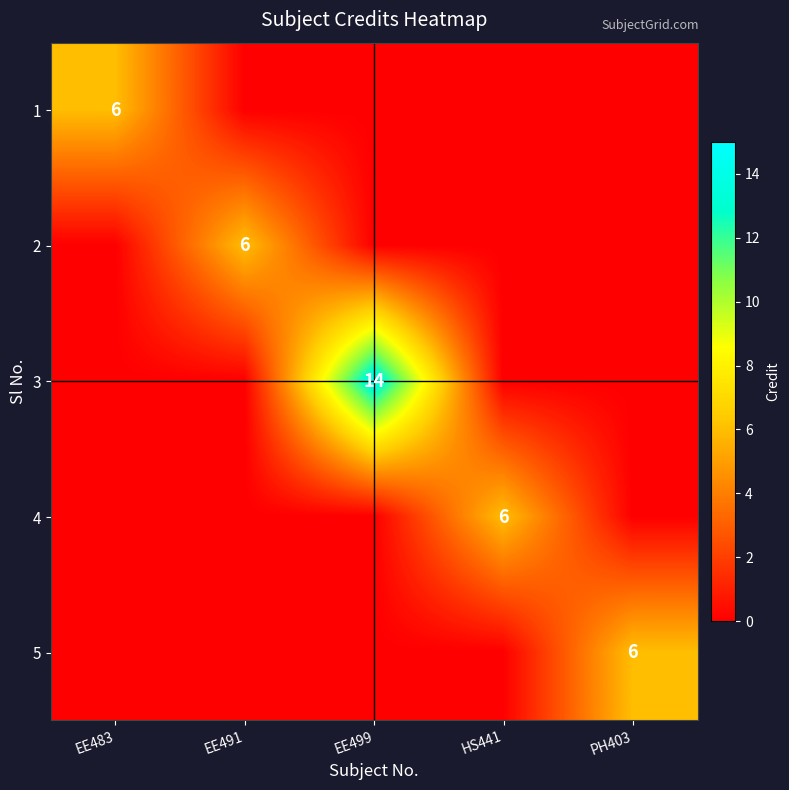

The 1 series shows 6 at EE483. True or false?

True